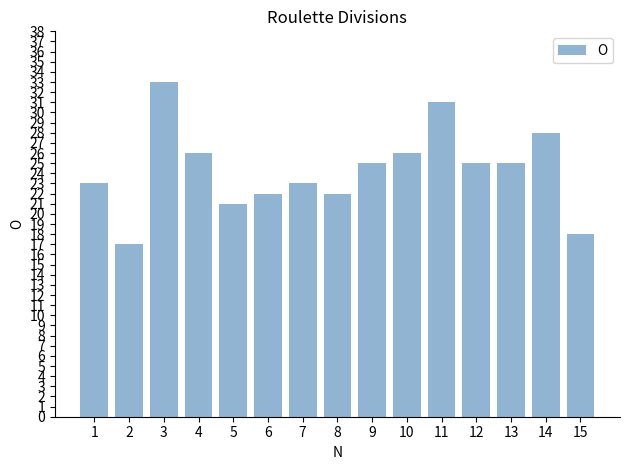

What value does the data have at 3, to the nearest 5?

35